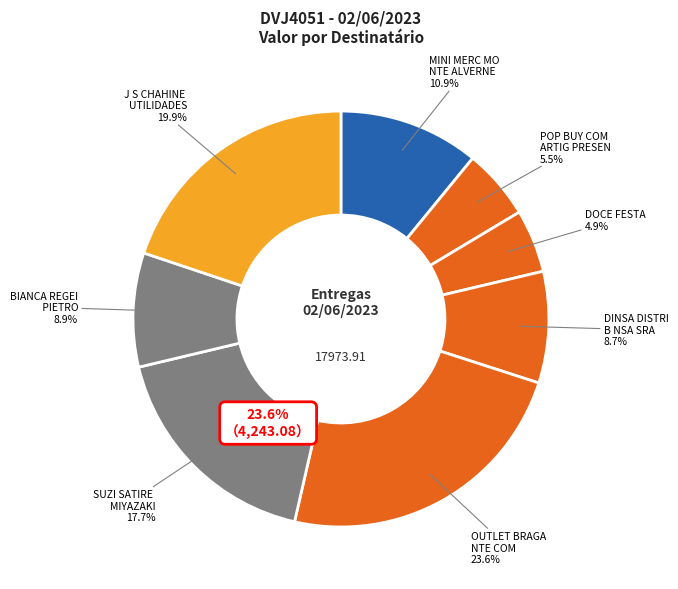

Count the number of slices in the pie.

8